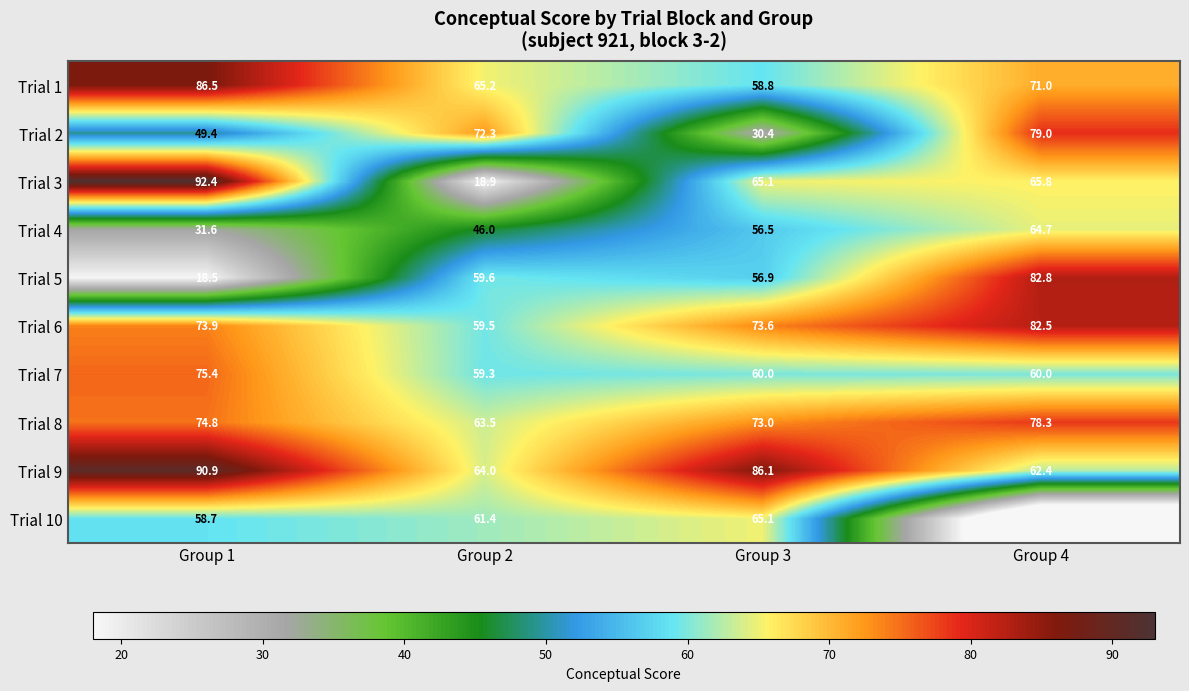

Which category has the lowest value in the Trial 4 series?

Group 1